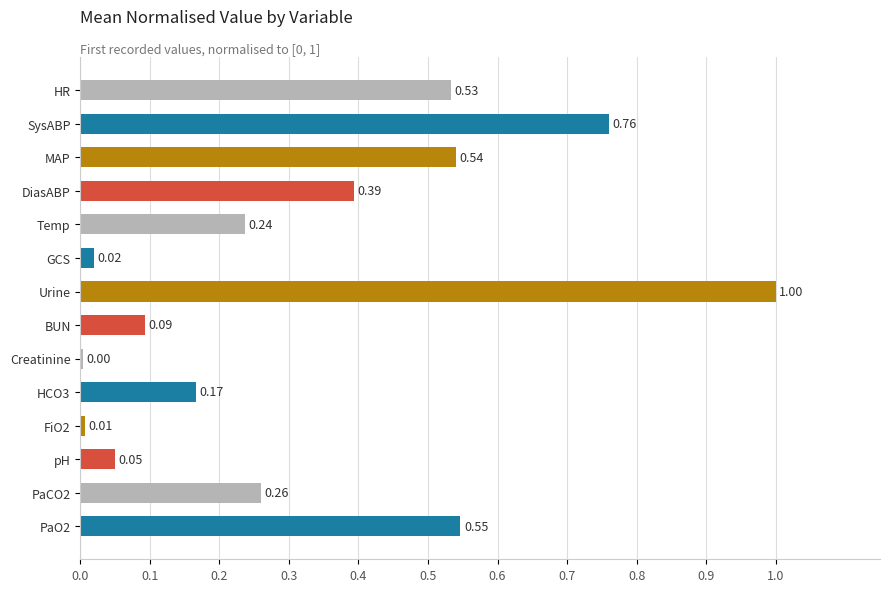

Between SysABP and HCO3, which is larger?

SysABP